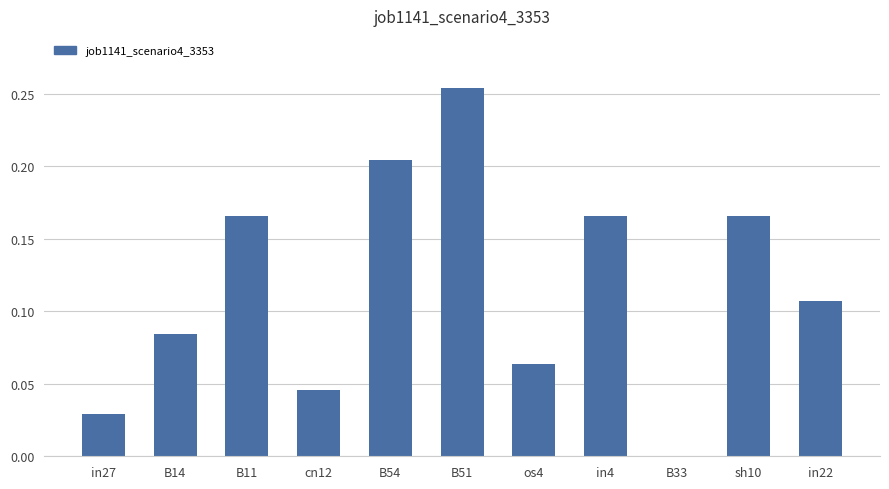

At which category does the chart reach its peak across all series?

B51